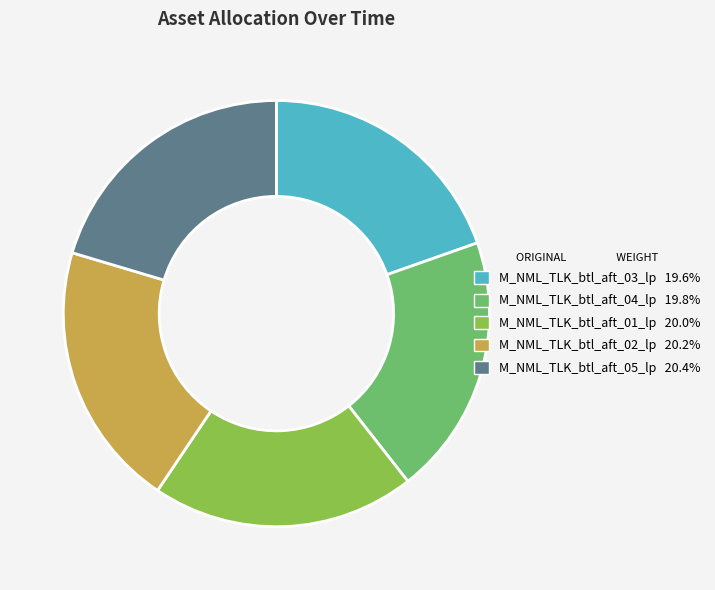

Combined, do M_NML_TLK_btl_aft_05_lp and M_NML_TLK_btl_aft_01_lp account for over 50%?

No